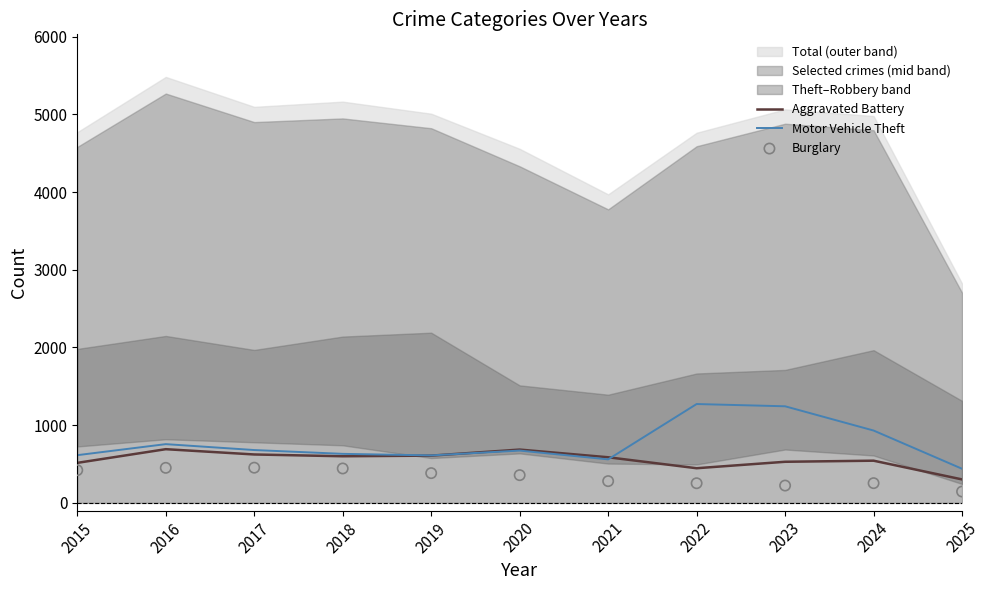

At which category is the sum across all series the highest?

2023